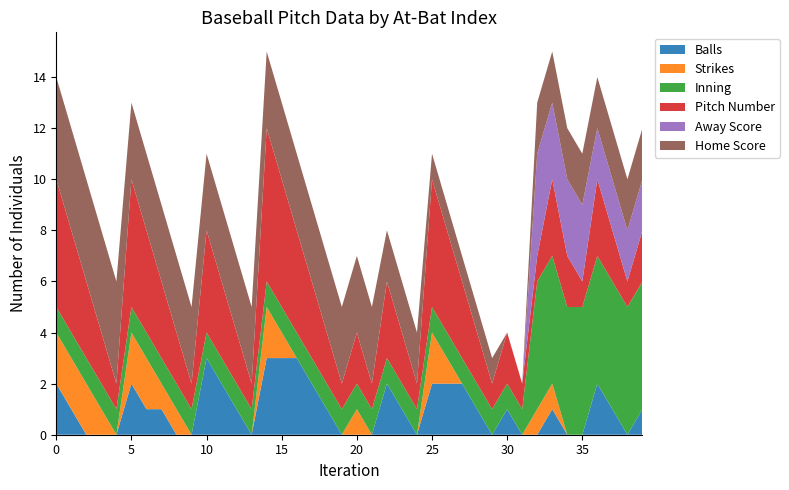

Reading left to right, extract all data points from this chart.

Balls: 2	1	0	0	0	2	1	1	0	0	3	2	1	0	3	3	3	2	1	0	0	0	2	1	0	2	2	2	1	0	1	0	0	1	0	0	2	1	0	1
Strikes: 2	2	2	1	0	2	2	1	1	0	0	0	0	0	2	1	0	0	0	0	1	0	0	0	0	2	1	0	0	0	0	0	1	1	0	0	0	0	0	0
Inning: 1	1	1	1	1	1	1	1	1	1	1	1	1	1	1	1	1	1	1	1	1	1	1	1	1	1	1	1	1	1	1	1	5	5	5	5	5	5	5	5
Pitch Number: 5	4	3	2	1	5	4	3	2	1	4	3	2	1	6	5	4	3	2	1	2	1	3	2	1	5	4	3	2	1	2	1	1	3	2	1	3	2	1	2
Away Score: 0	0	0	0	0	0	0	0	0	0	0	0	0	0	0	0	0	0	0	0	0	0	0	0	0	0	0	0	0	0	0	0	4	3	3	3	2	2	2	2
Home Score: 4	4	4	4	4	3	3	3	3	3	3	3	3	3	3	3	3	3	3	3	3	3	2	2	2	1	1	1	1	1	0	0	2	2	2	2	2	2	2	2